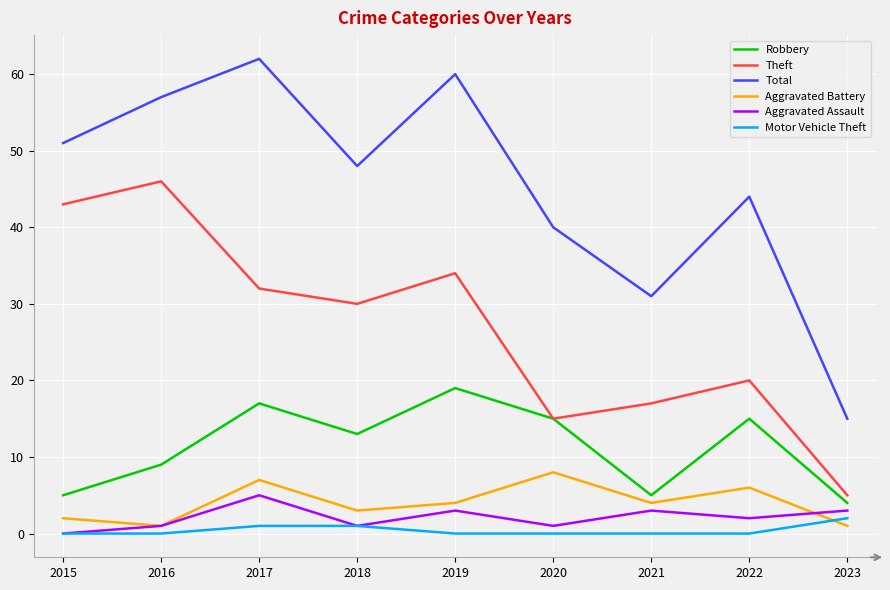

Which series has the largest total across all categories?

Total